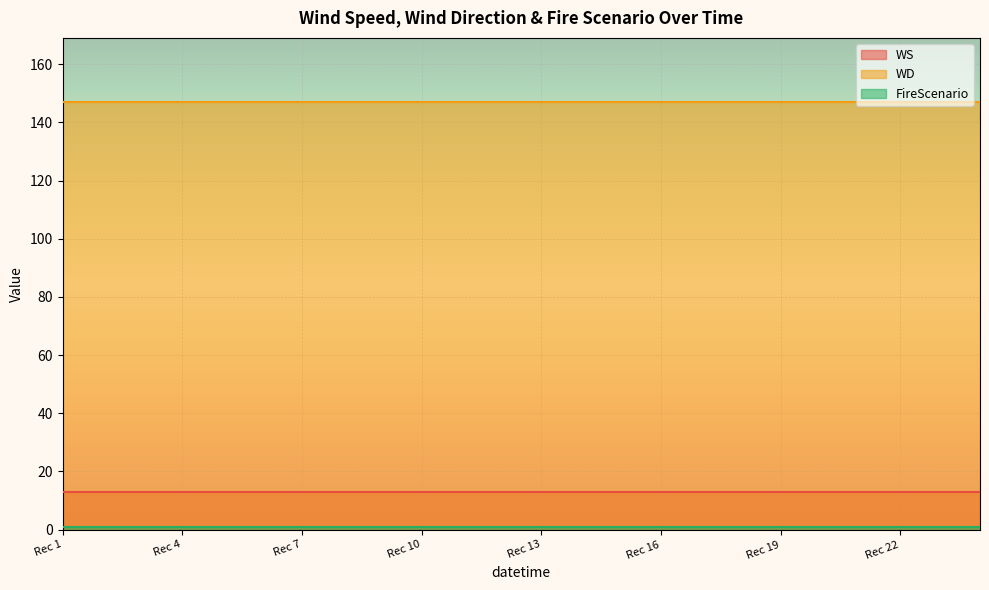

The value of WD at 19 is 147. True or false?

True